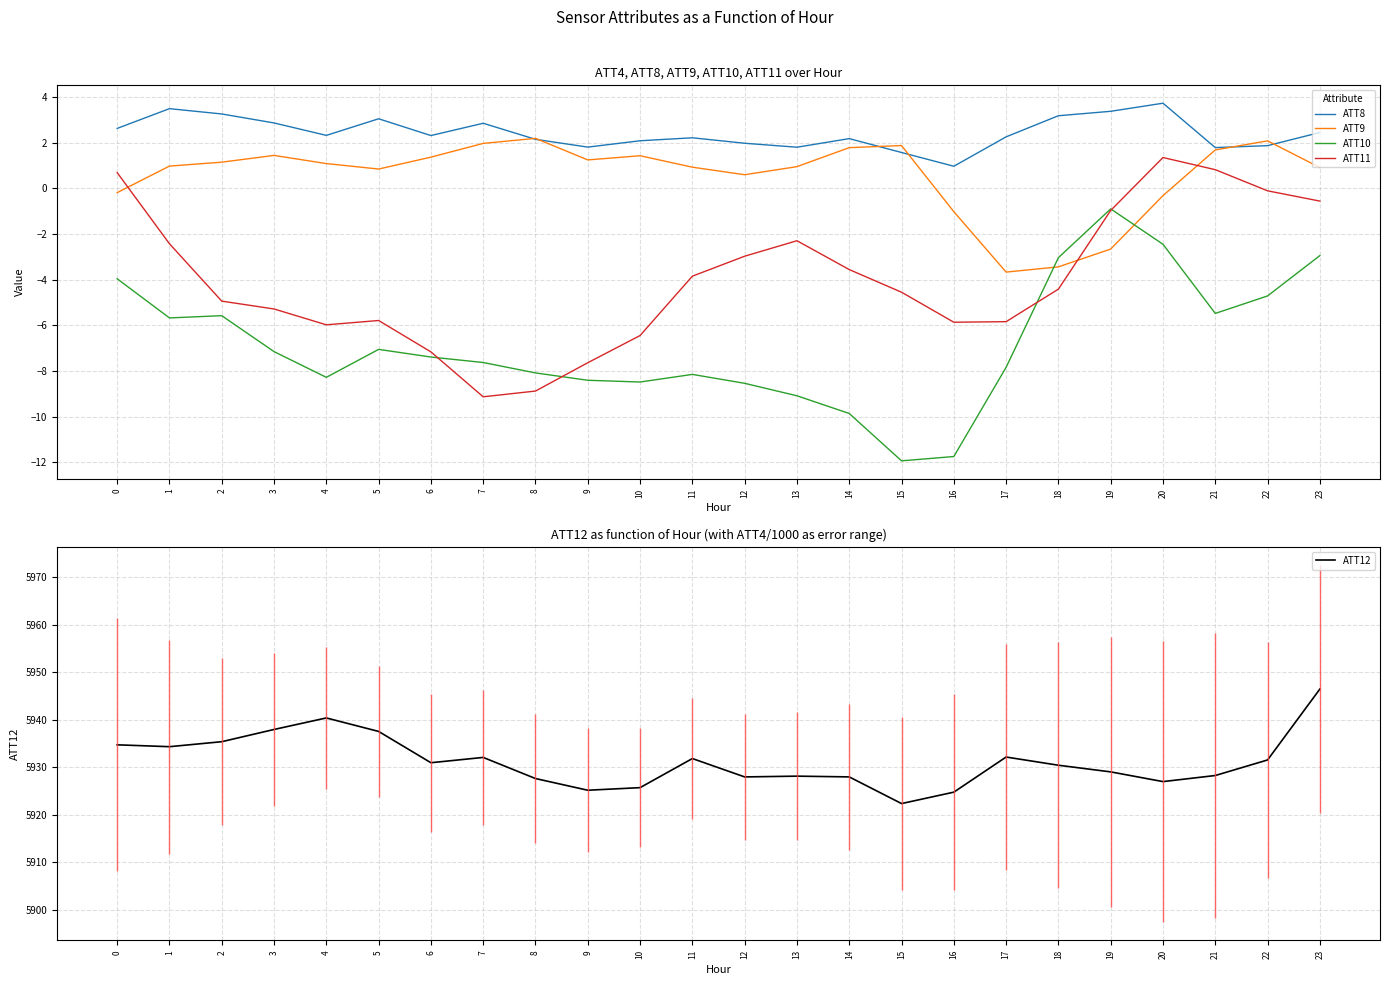

Reading right to left, transcribe all the data shown in this chart.

ATT8: 23=2.5	22=1.9	21=1.8	20=3.7	19=3.4	18=3.2	17=2.3	16=1.0	15=1.6	14=2.2	13=1.8	12=2.0	11=2.2	10=2.1	9=1.8	8=2.2	7=2.9	6=2.3	5=3.1	4=2.3	3=2.9	2=3.3	1=3.5	0=2.6
ATT9: 23=0.9	22=2.1	21=1.7	20=-0.3	19=-2.7	18=-3.4	17=-3.7	16=-1.0	15=1.9	14=1.8	13=1.0	12=0.6	11=0.9	10=1.4	9=1.3	8=2.2	7=2.0	6=1.4	5=0.9	4=1.1	3=1.4	2=1.2	1=1.0	0=-0.2
ATT10: 23=-2.9	22=-4.7	21=-5.5	20=-2.4	19=-0.9	18=-3.0	17=-7.8	16=-11.8	15=-11.9	14=-9.9	13=-9.1	12=-8.5	11=-8.2	10=-8.5	9=-8.4	8=-8.1	7=-7.6	6=-7.4	5=-7.1	4=-8.3	3=-7.2	2=-5.6	1=-5.7	0=-4.0
ATT11: 23=-0.6	22=-0.1	21=0.8	20=1.4	19=-1.0	18=-4.4	17=-5.8	16=-5.9	15=-4.5	14=-3.6	13=-2.3	12=-3.0	11=-3.8	10=-6.4	9=-7.6	8=-8.9	7=-9.1	6=-7.2	5=-5.8	4=-6.0	3=-5.3	2=-4.9	1=-2.4	0=0.7
ATT12: 23=5946.4	22=5931.5	21=5928.3	20=5927.0	19=5929.0	18=5930.4	17=5932.2	16=5924.8	15=5922.4	14=5928.0	13=5928.1	12=5928.0	11=5931.8	10=5925.7	9=5925.2	8=5927.6	7=5932.1	6=5931.0	5=5937.5	4=5940.4	3=5938.0	2=5935.4	1=5934.3	0=5934.7